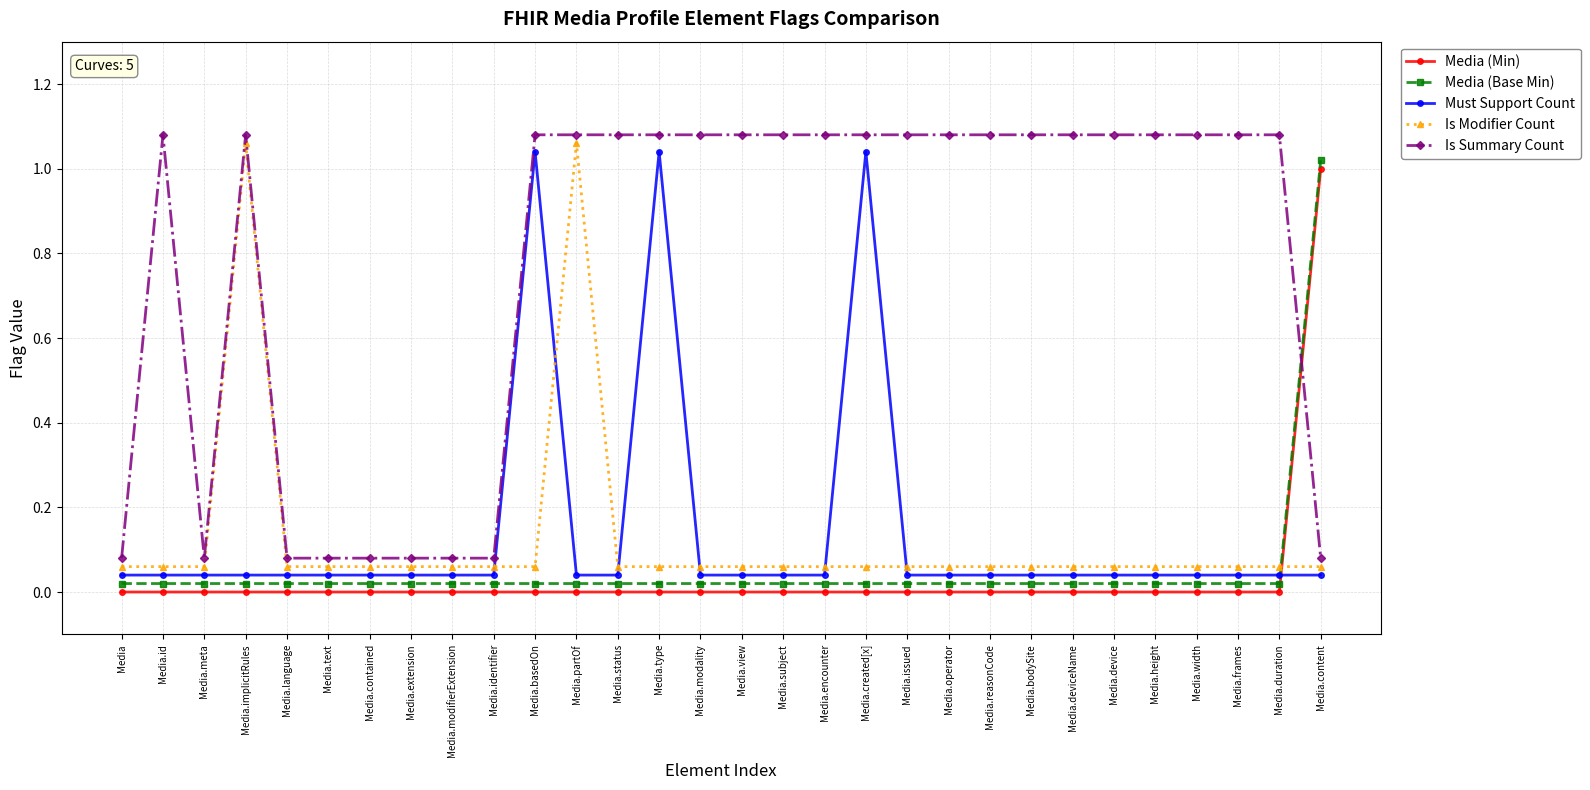

What is the maximum value for Media (Min)?

1.0